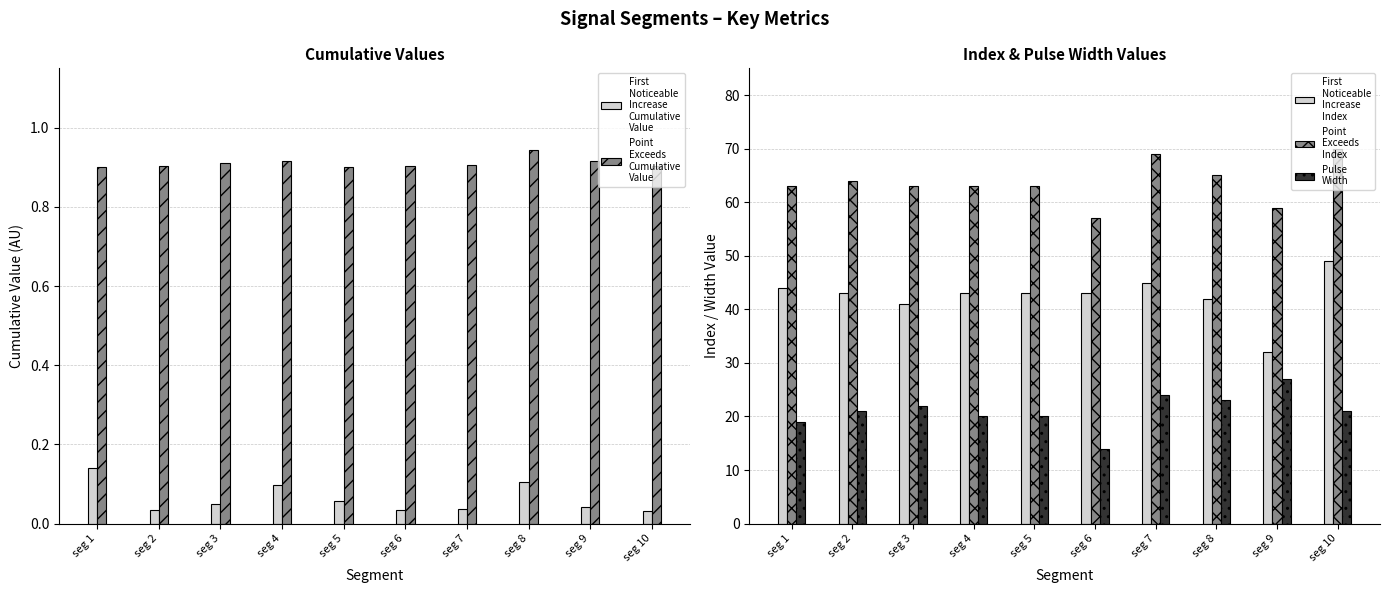

Reading right to left, transcribe all the data shown in this chart.

First
Noticeable
Increase
Cumulative
Value: 0.0	0.0	0.1	0.0	0.0	0.1	0.1	0.1	0.0	0.1
Point
Exceeds
Cumulative
Value: 0.9	0.9	0.9	0.9	0.9	0.9	0.9	0.9	0.9	0.9
First
Noticeable
Increase
Index: 49.0	32.0	42.0	45.0	43.0	43.0	43.0	41.0	43.0	44.0
Point
Exceeds
Index: 70.0	59.0	65.0	69.0	57.0	63.0	63.0	63.0	64.0	63.0
Pulse
Width: 21.0	27.0	23.0	24.0	14.0	20.0	20.0	22.0	21.0	19.0